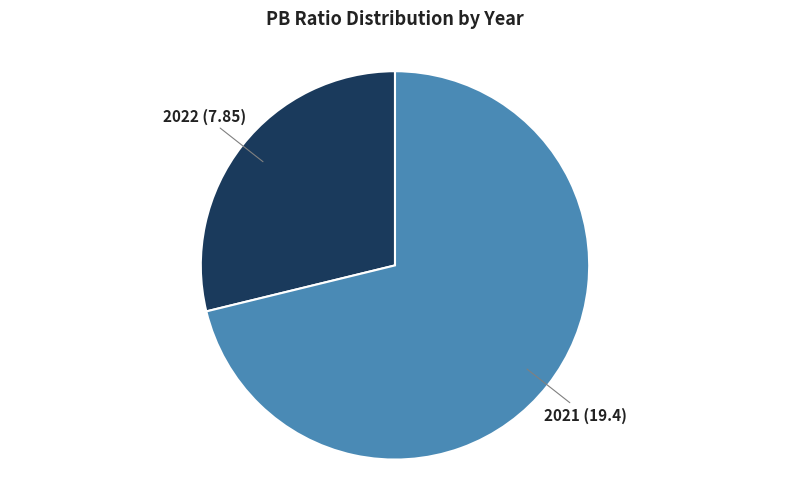

Does any single category account for the majority?

Yes